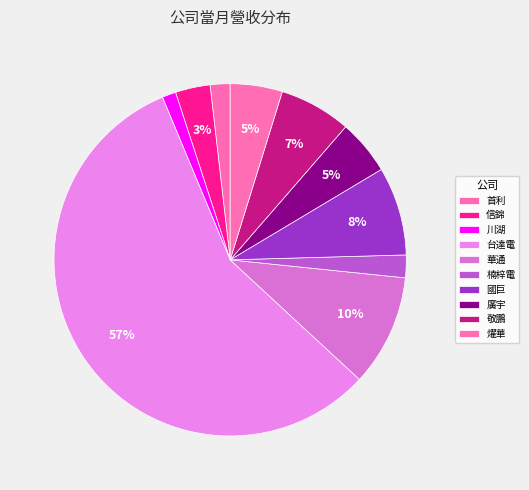

To the nearest percent, what portion does 敬鵬 represent?

7%